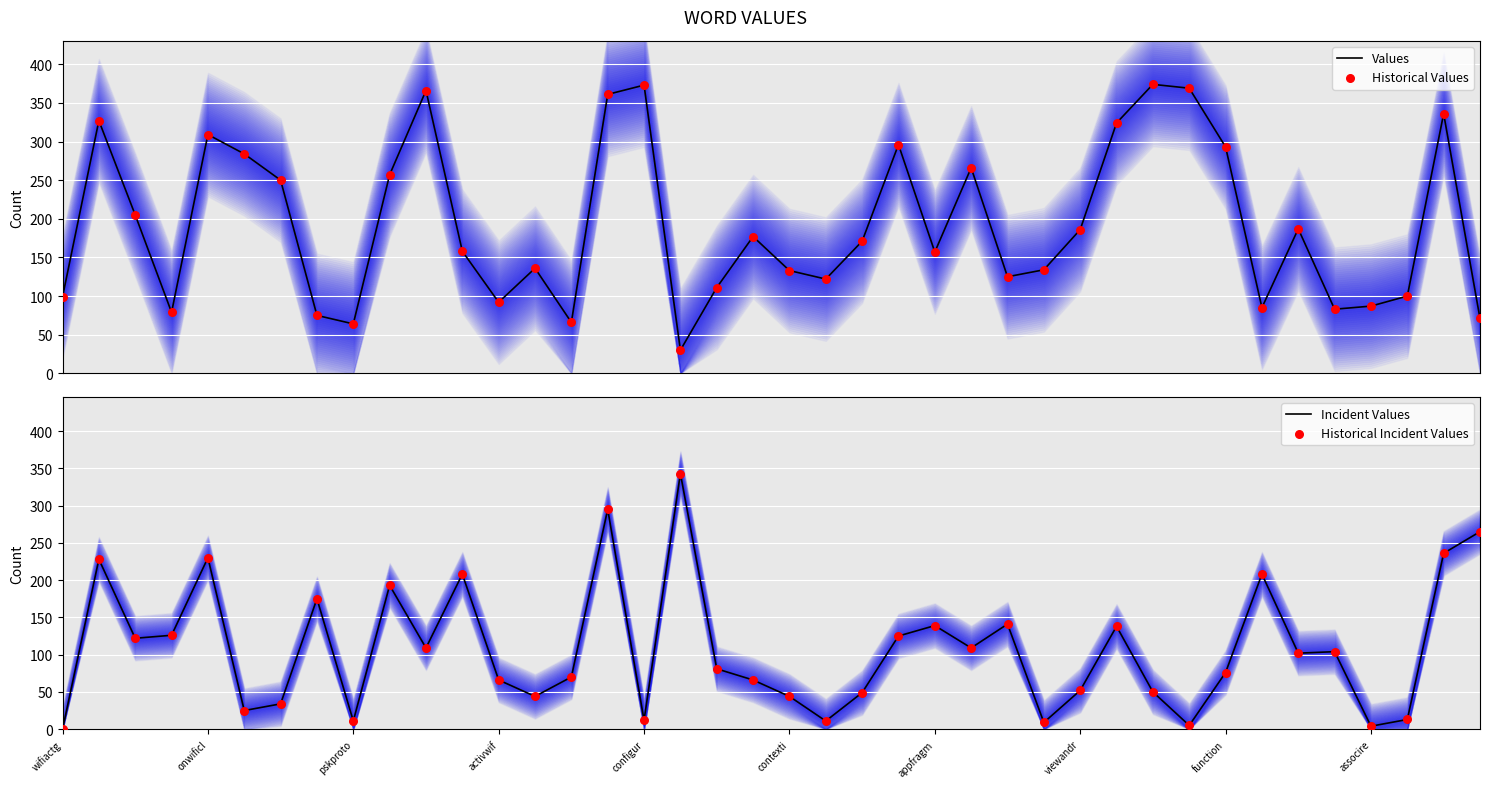

Which series has the largest Y range (max minus min)?

Values